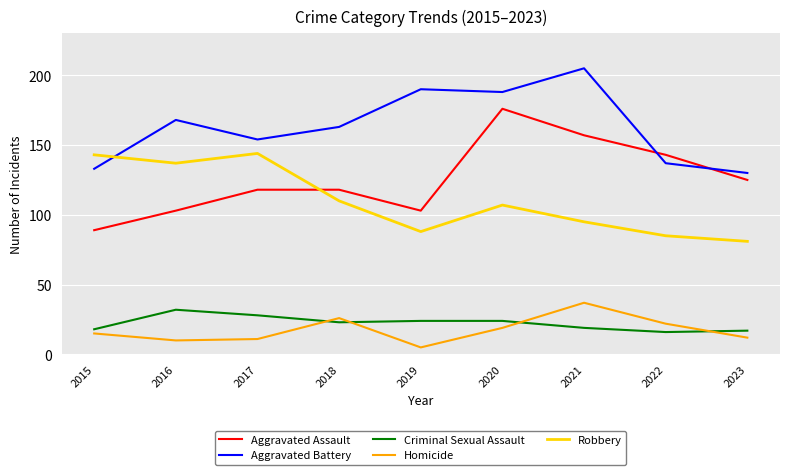

How many lines are shown in the chart?

5